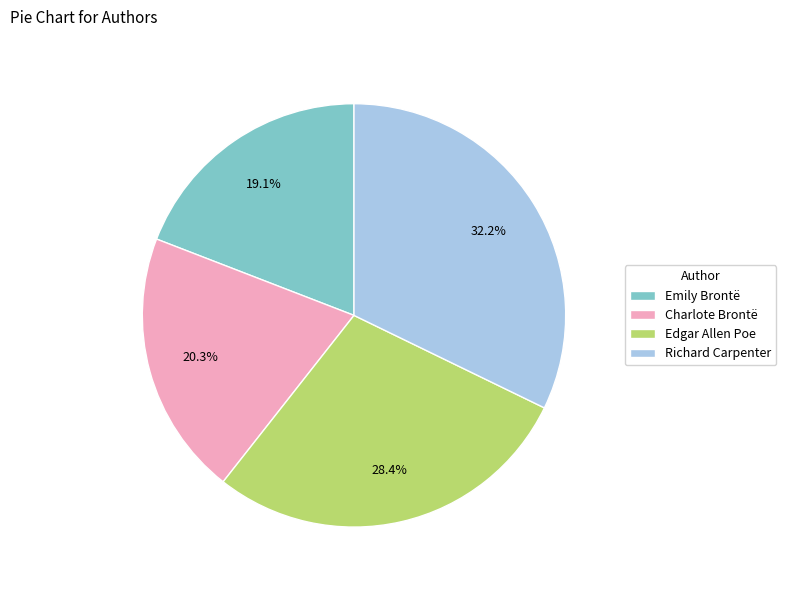

To the nearest percent, what percentage of the pie is Emily Brontë?

19%